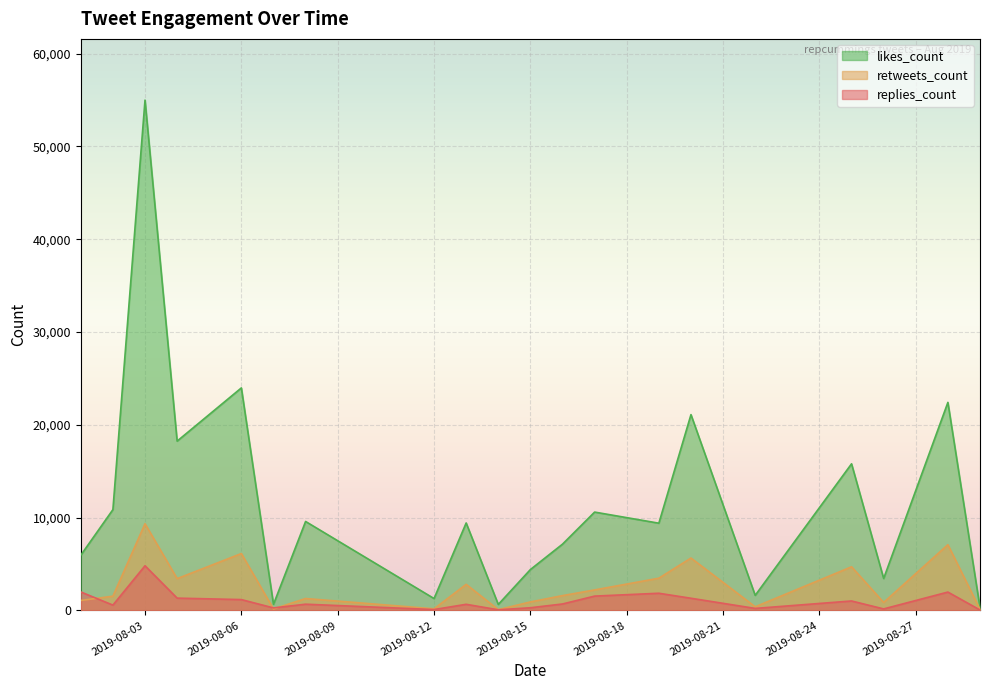

At which category is the sum across all series the highest?

2019-08-03